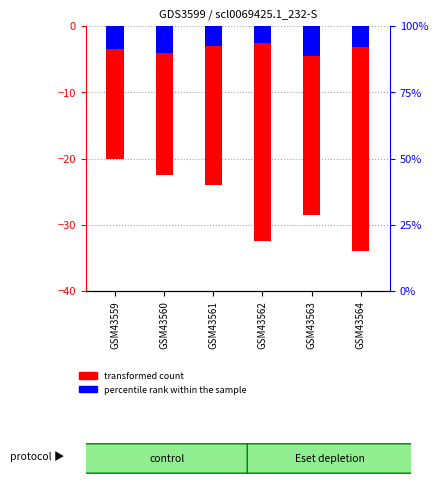

What are all the series names shown in the legend?

transformed count, percentile rank within the sample